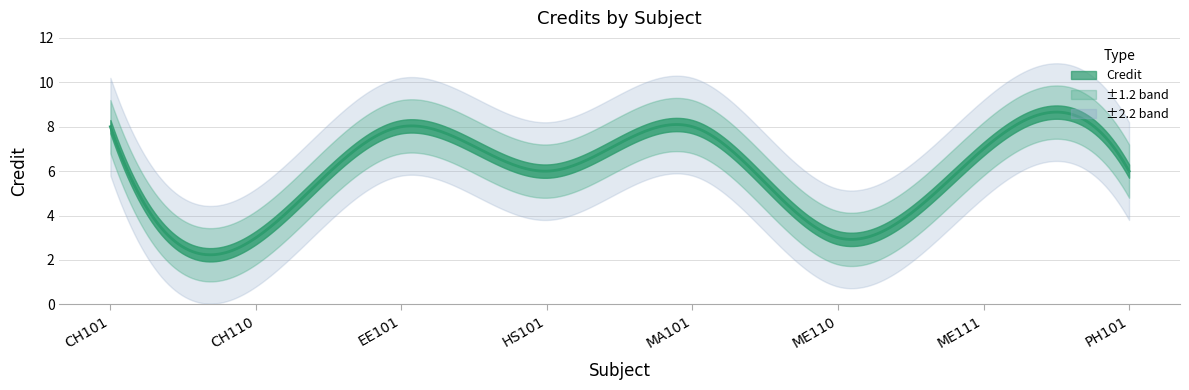

Approximately how many times larger is the value at PH101 compared to CH101?

0.8